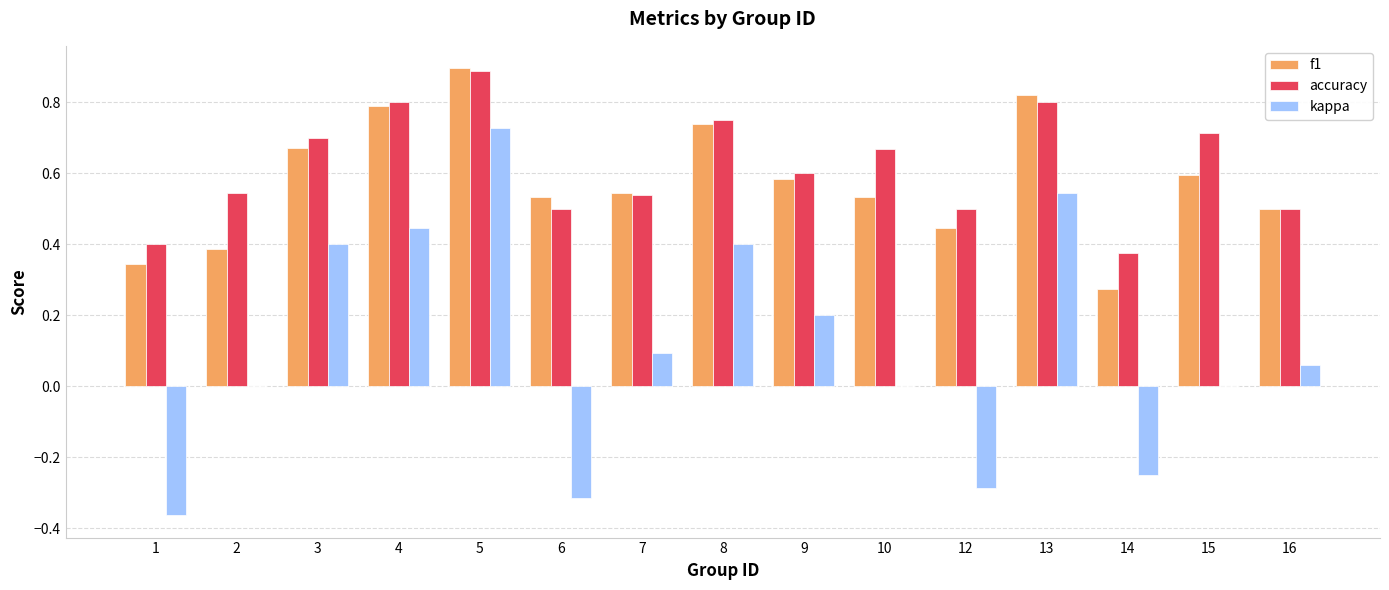

True or false: accuracy has a value of 0.7 at 3.

True